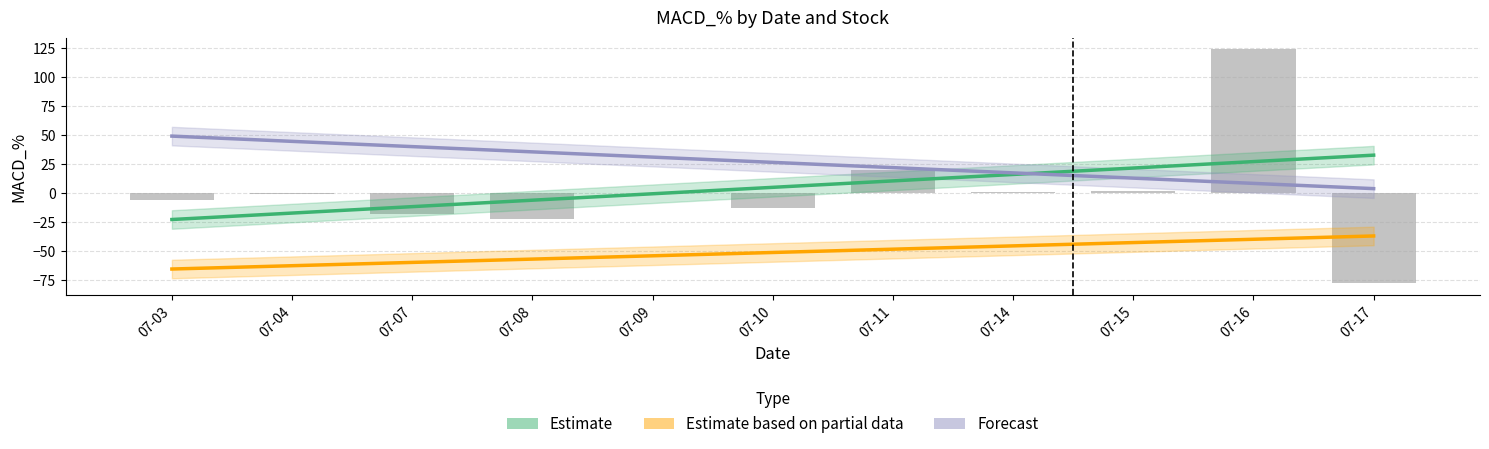

What are all the series names shown in the legend?

Estimate, Estimate based on partial data, Forecast